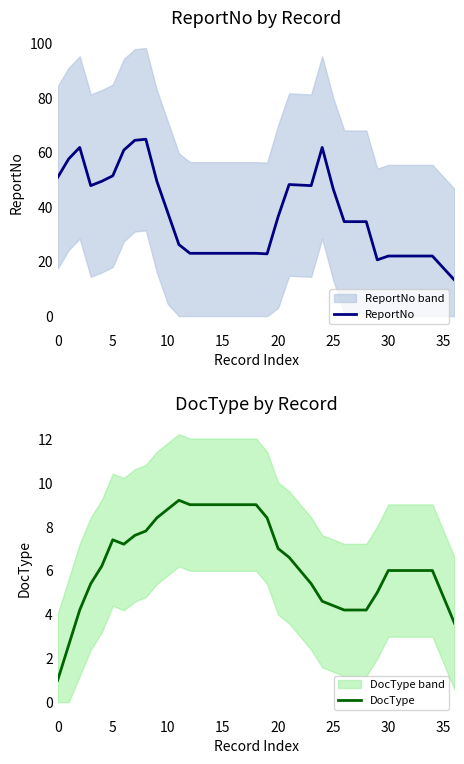

Does the chart display data point markers on the line(s)?

No